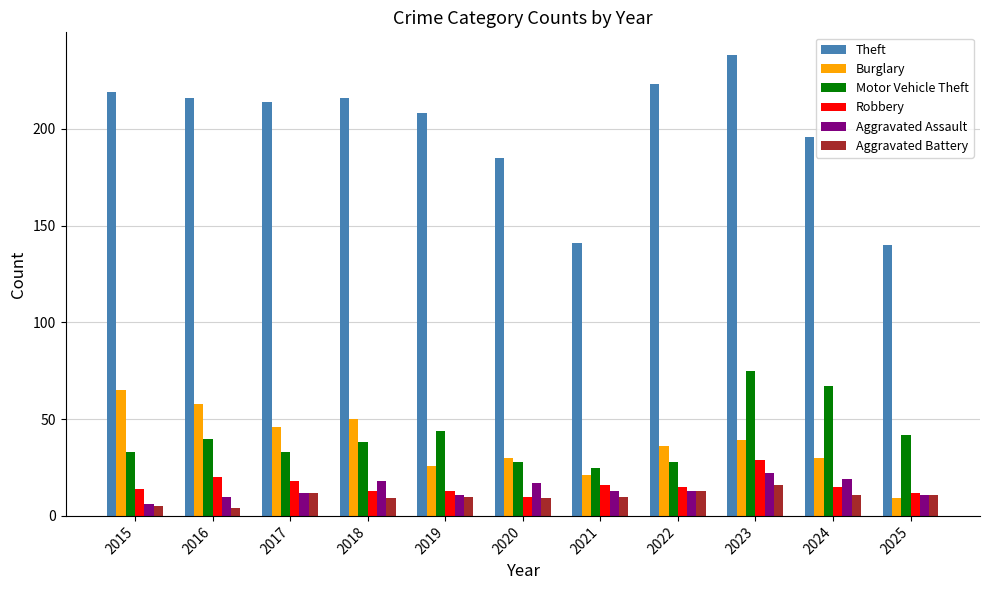

At which label does Robbery reach its peak?

2023